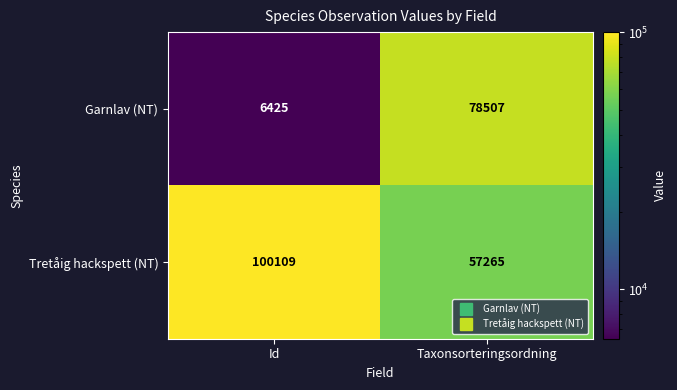

Which label corresponds to the smallest value in the chart?

Id